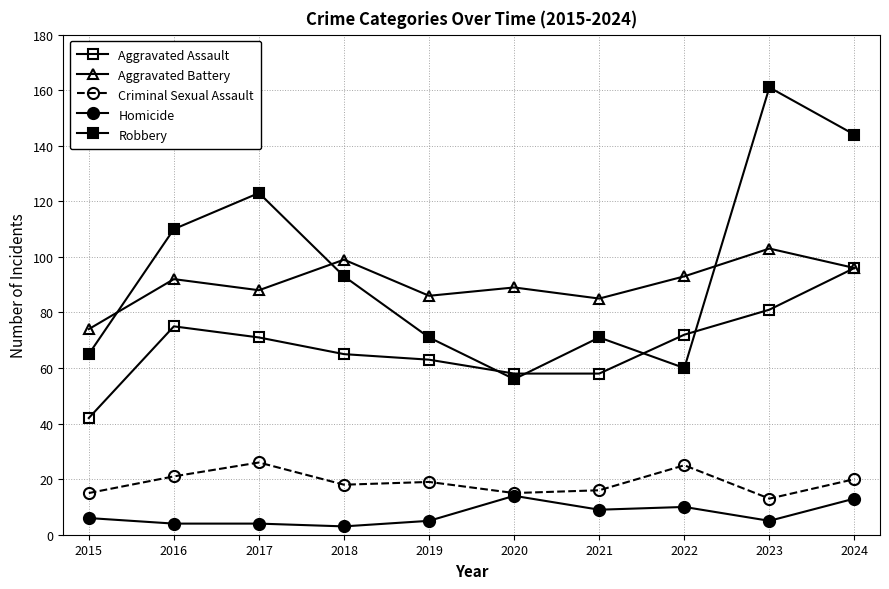

Which category has the lowest value in the Robbery series?

2020